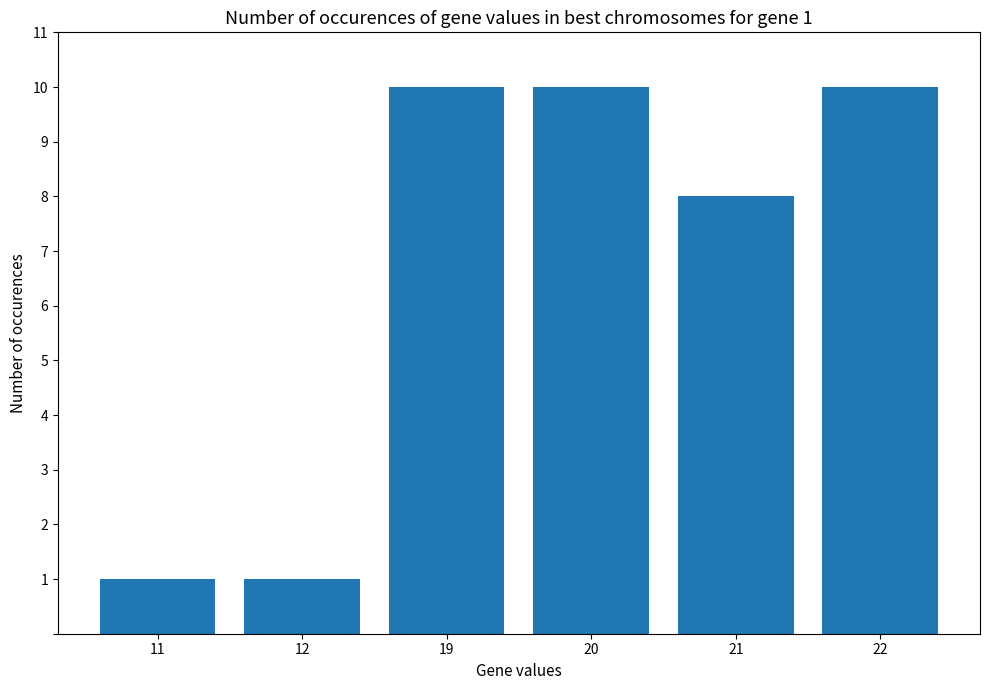

Reading right to left, transcribe all the data shown in this chart.

22=10	21=8	20=10	19=10	12=1	11=1